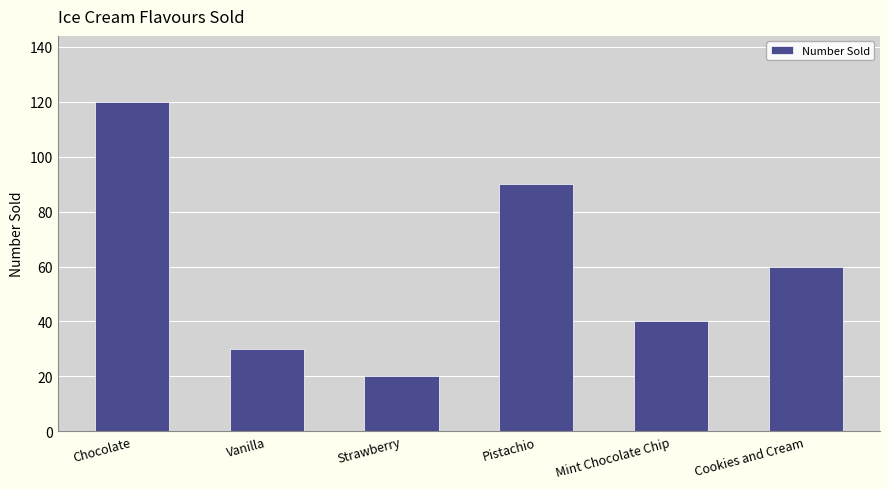

How many bars are there in total?

6